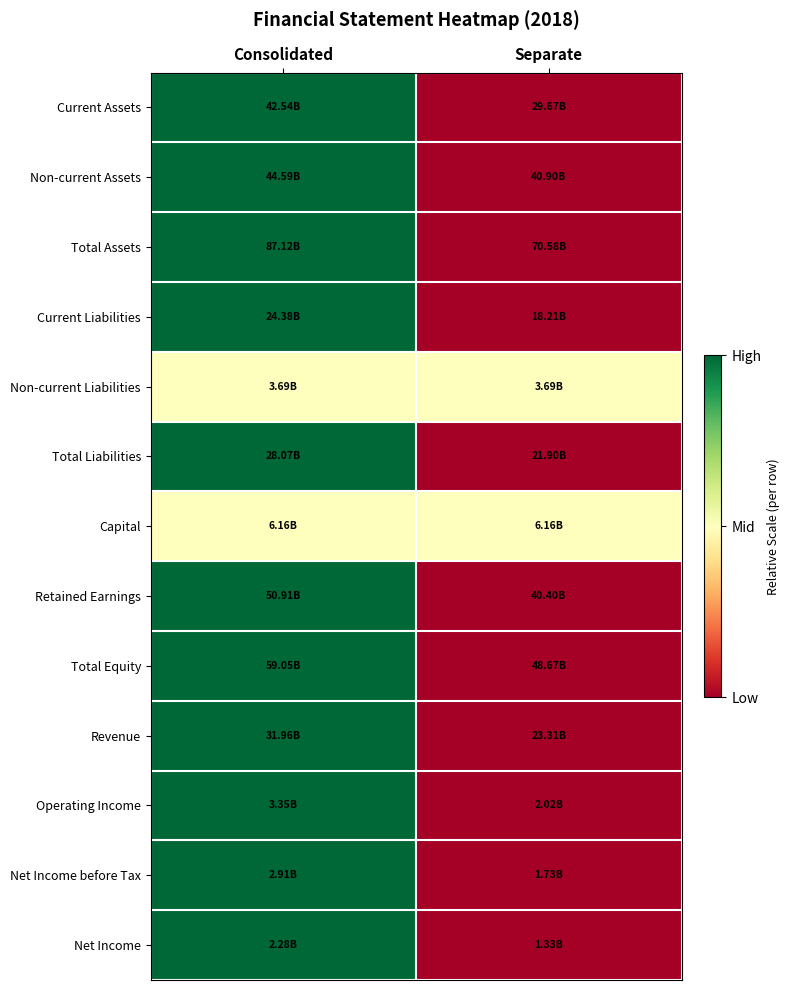

Count the number of categories in the chart.

2